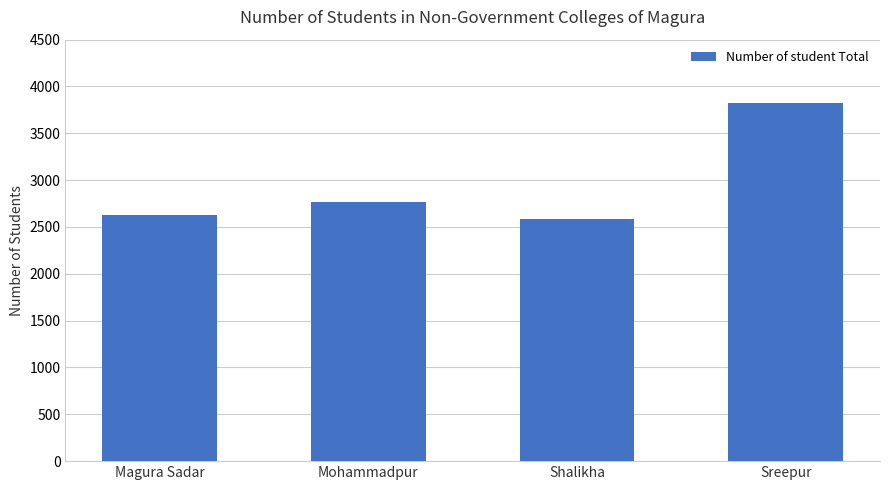

What is the ratio of the value at Shalikha to the value at Mohammadpur?

0.9